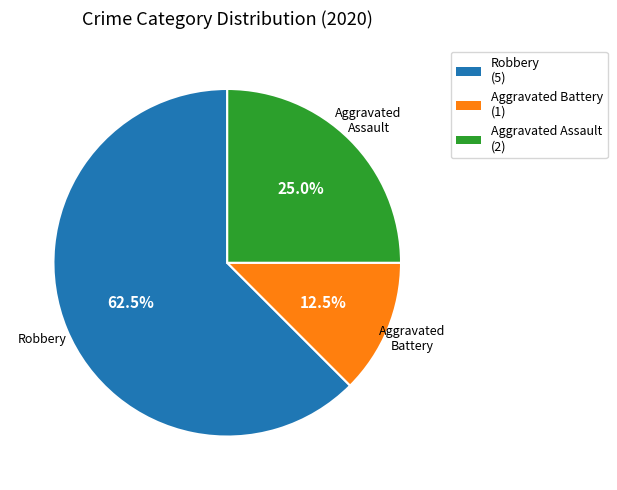

Rank the categories by value from highest to lowest.

Robbery, Aggravated Assault, Aggravated Battery